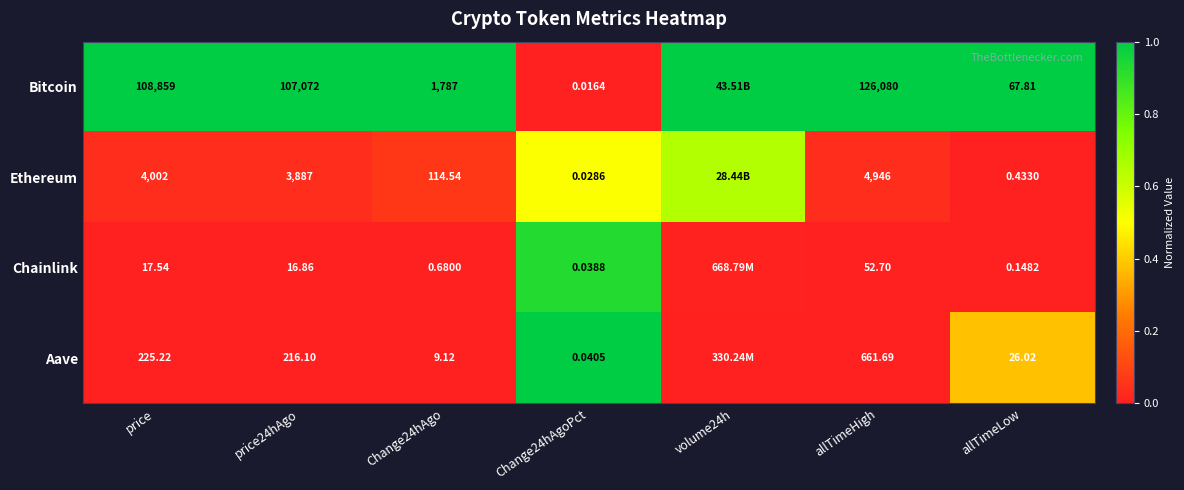

Is the value of Chainlink at price greater than the value of Aave at Change24hAgoPct?

Yes